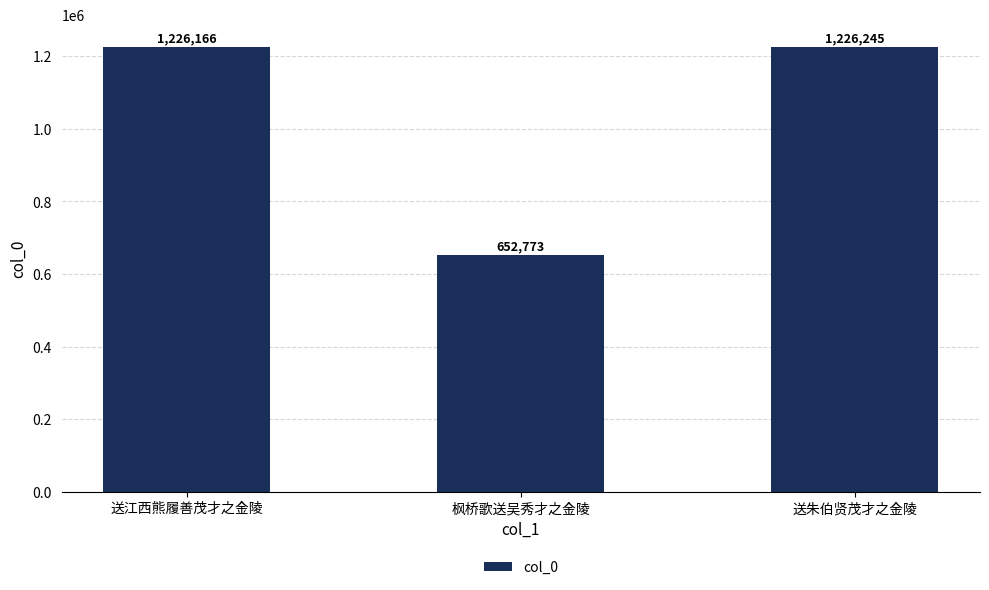

What position from the left is 枫桥歌送吴秀才之金陵?

2